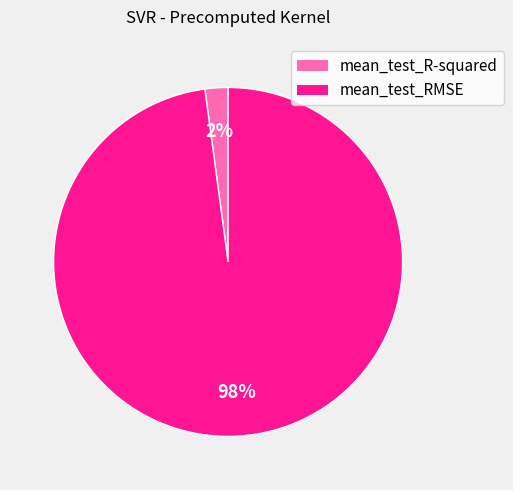

What is the largest slice in the pie chart?

mean_test_RMSE